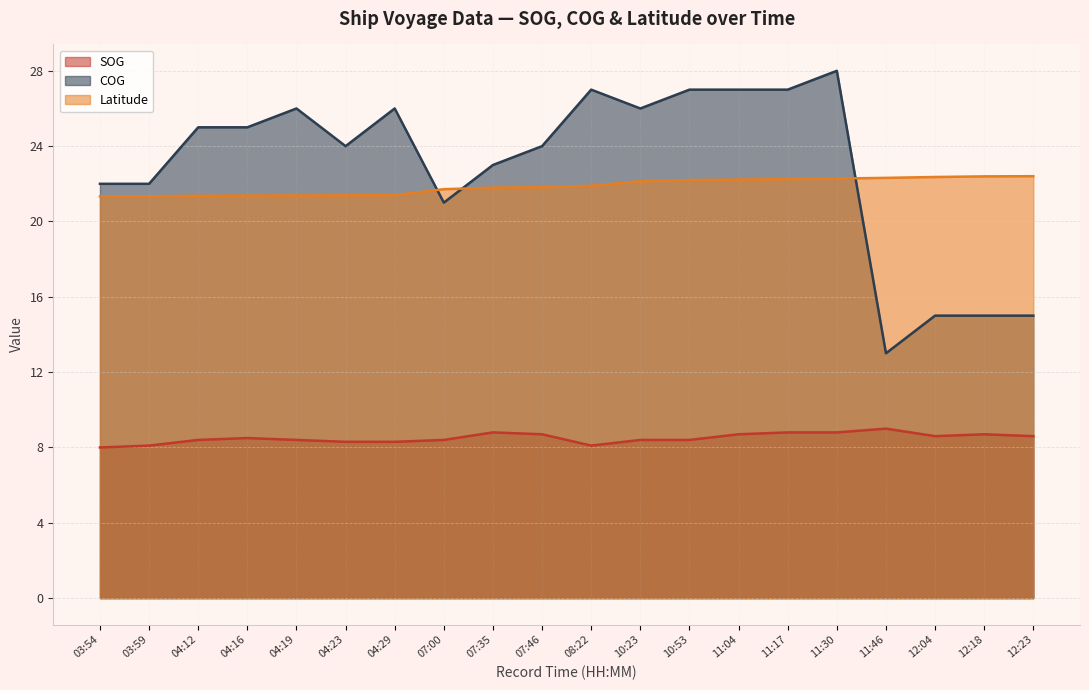

True or false: Latitude has more than 0 points higher than both neighbors.

False